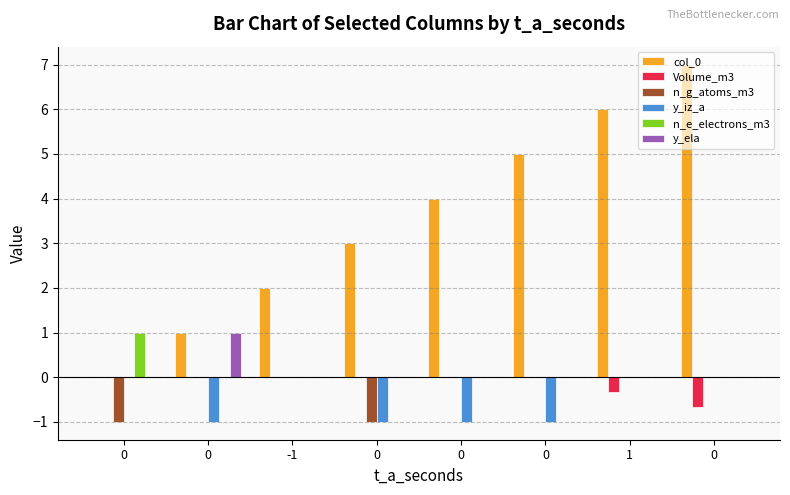

What is the spread (max minus min) of values at 0?

2.0